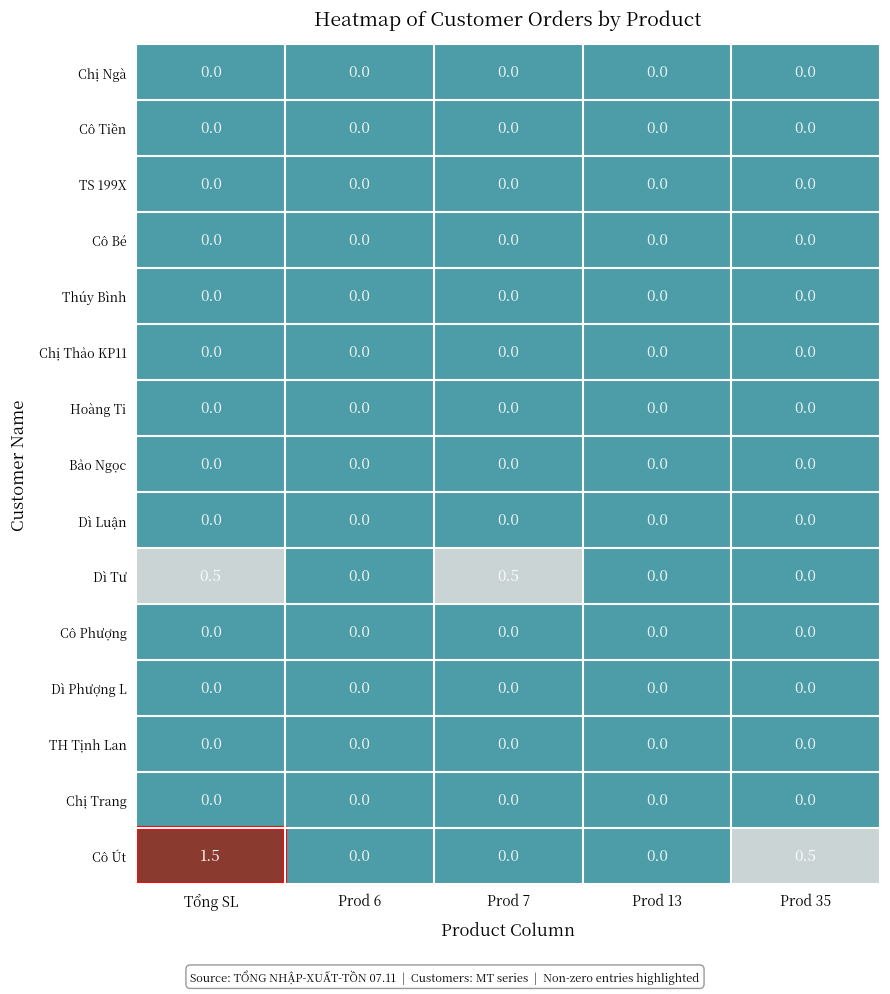

Which series has the widest spread of values?

Cô Út